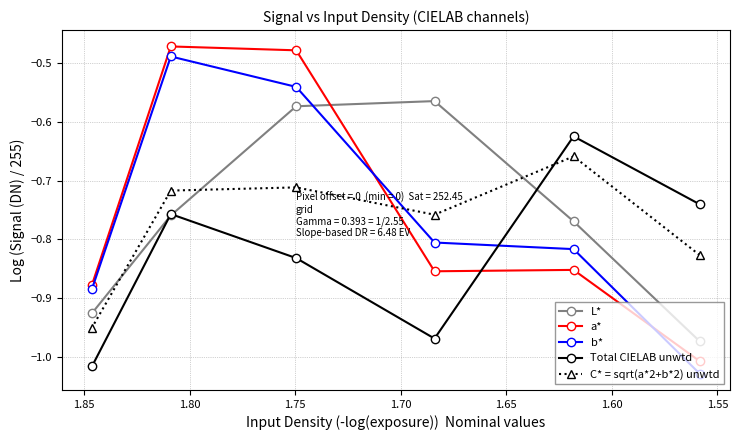

What is the total value across all series at 1.60?

-4.0